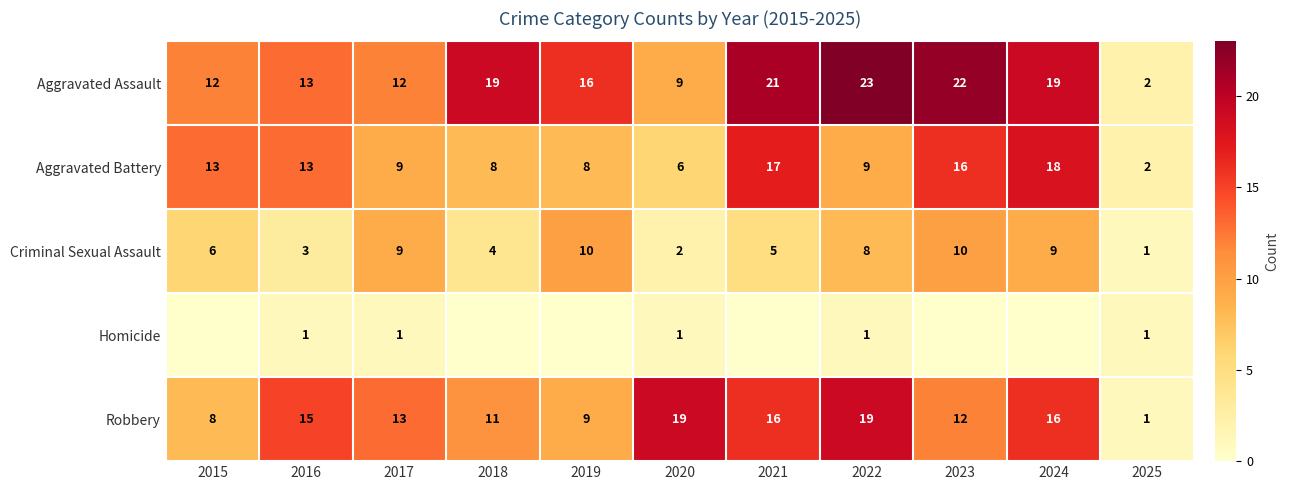

What is the sum of the Robbery values at 2016 and 2017?

28